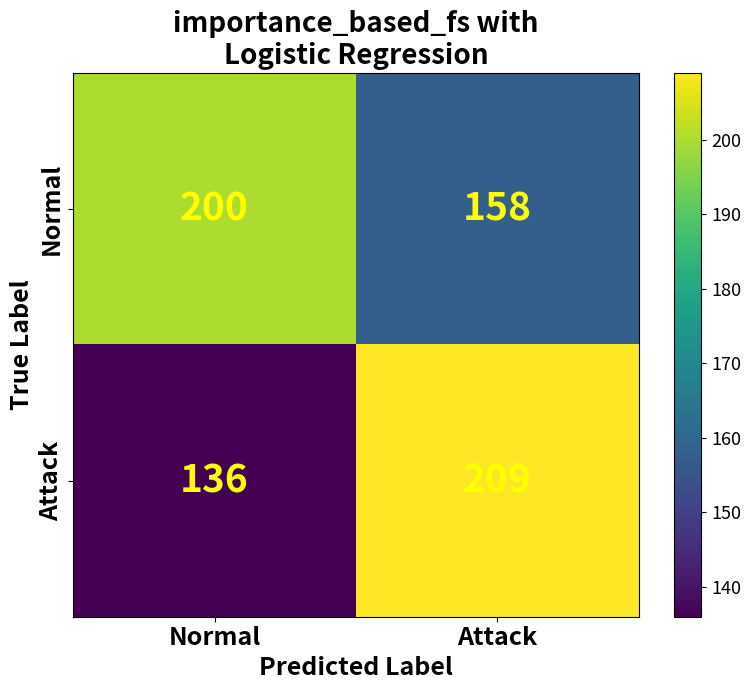

What is the difference between the Normal values at Attack and Normal?

42